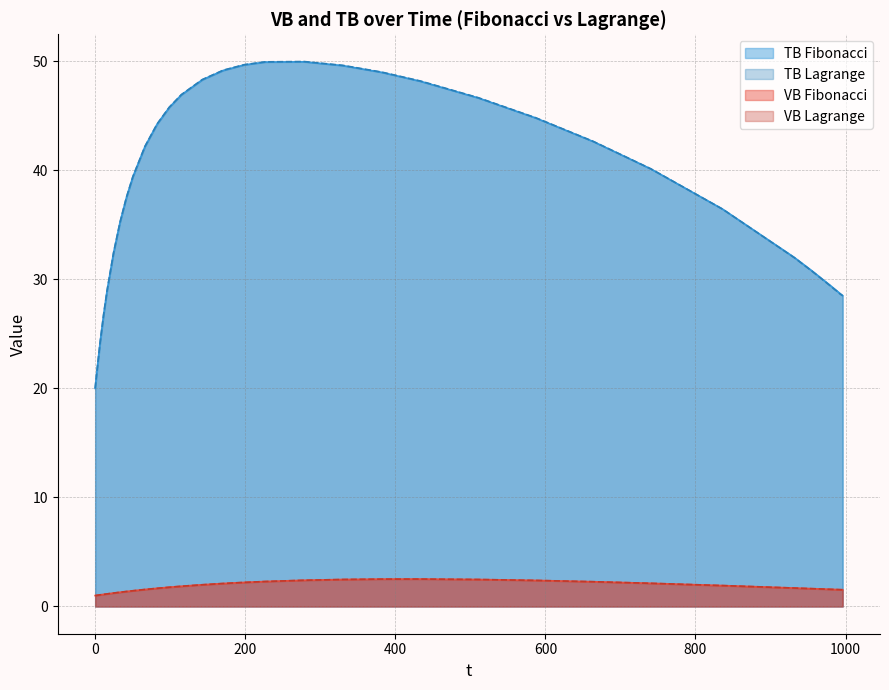

What is the highest value of the VB_Fibonacci series?

2.5